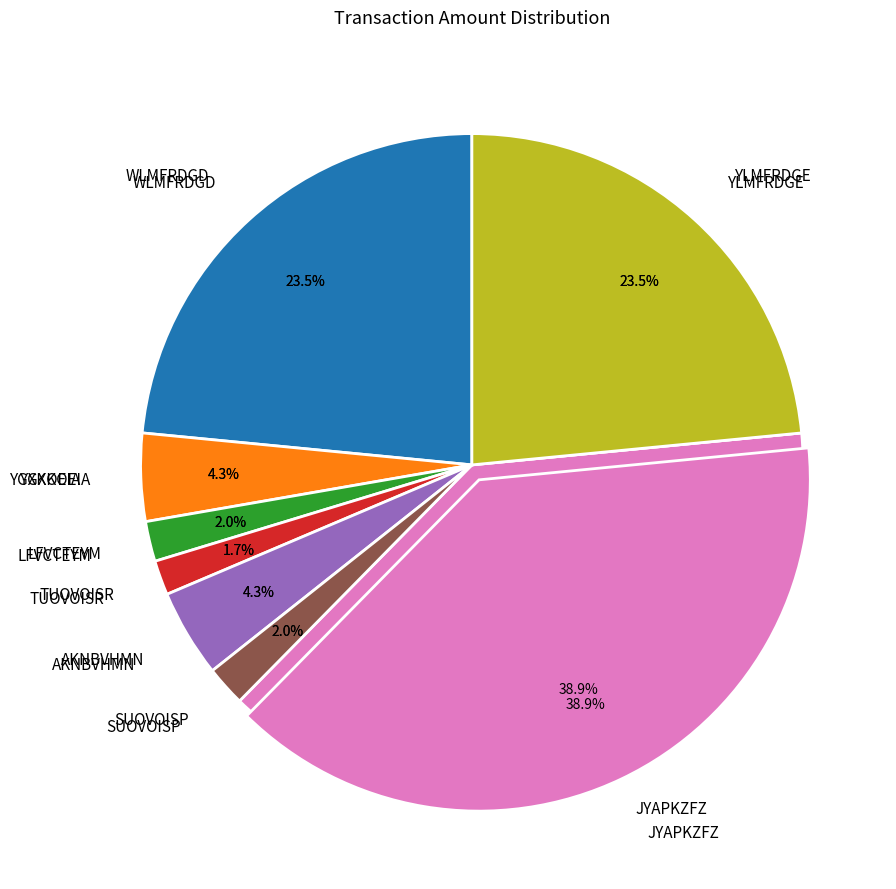

Rank the categories by value from highest to lowest.

JYAPKZFZ, WLMFRDGD, YLMFRDGE, YGXKOEIA, AKNBVHMN, LFVCTEYM, SUOVOISP, TUOVOISR